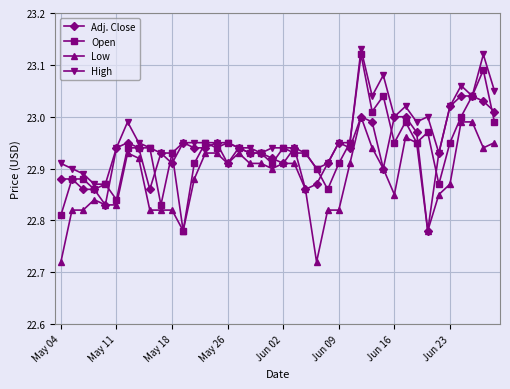

Which series has the largest total across all categories?

High